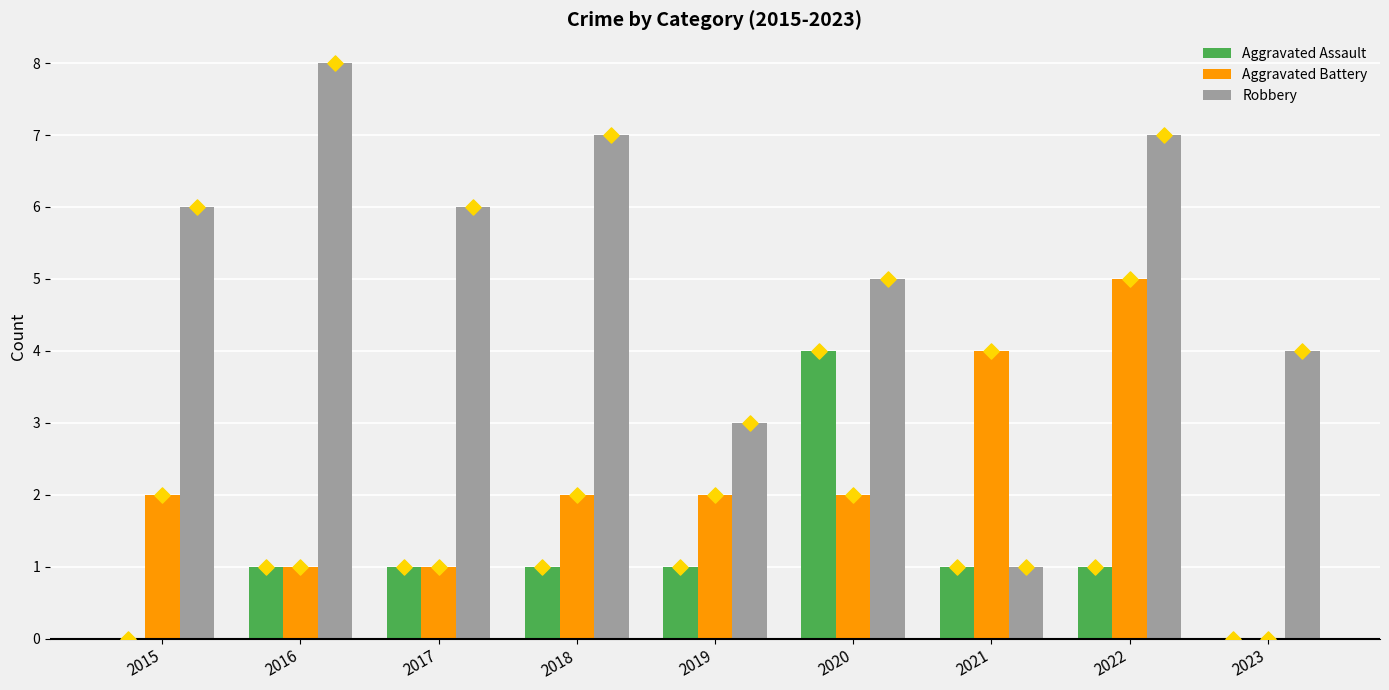

Which series has the largest total across all categories?

Robbery